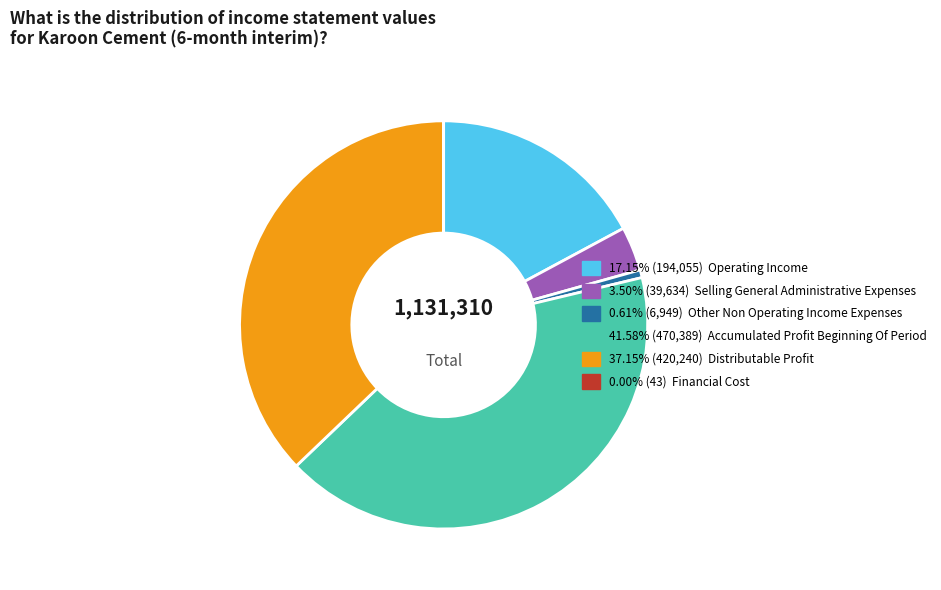

Is there a majority slice in this chart?

No